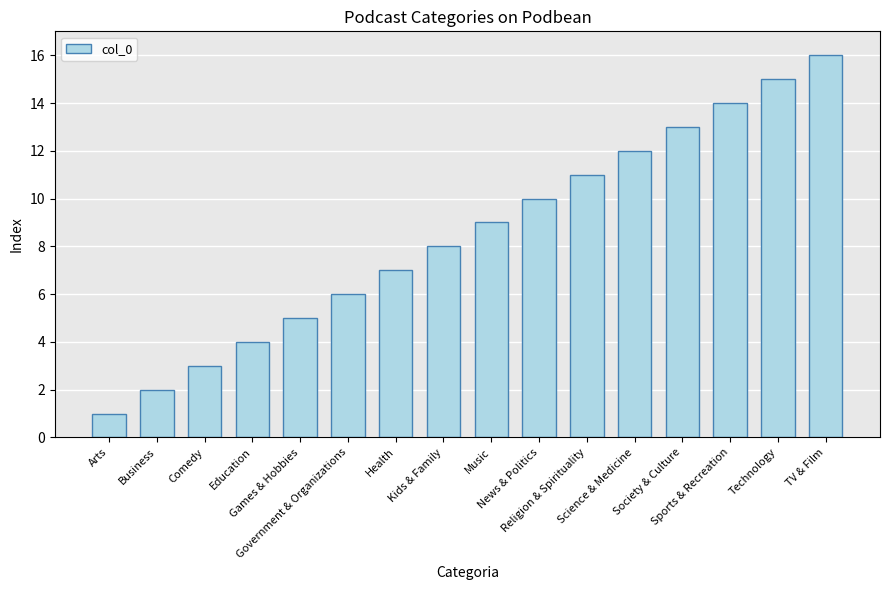

What is the label of the 4th bar from the left?

Education